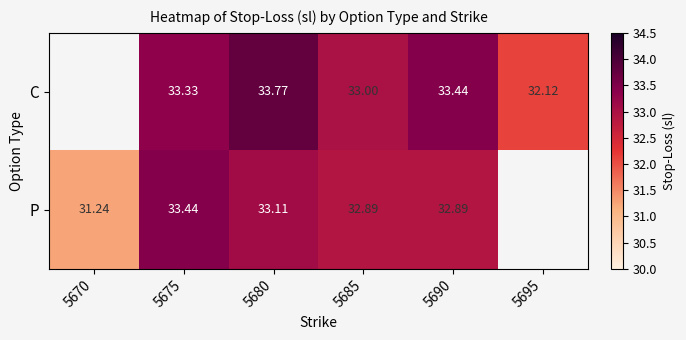

What is the sum of the P values at 5675 and 5680?

66.5